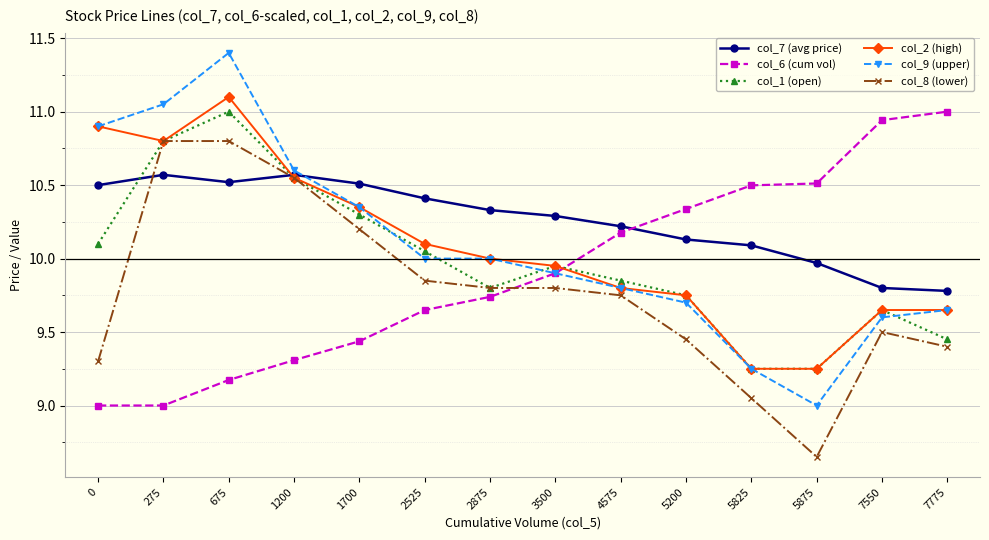

What is the sum of all col_9 (upper) values?

141.2